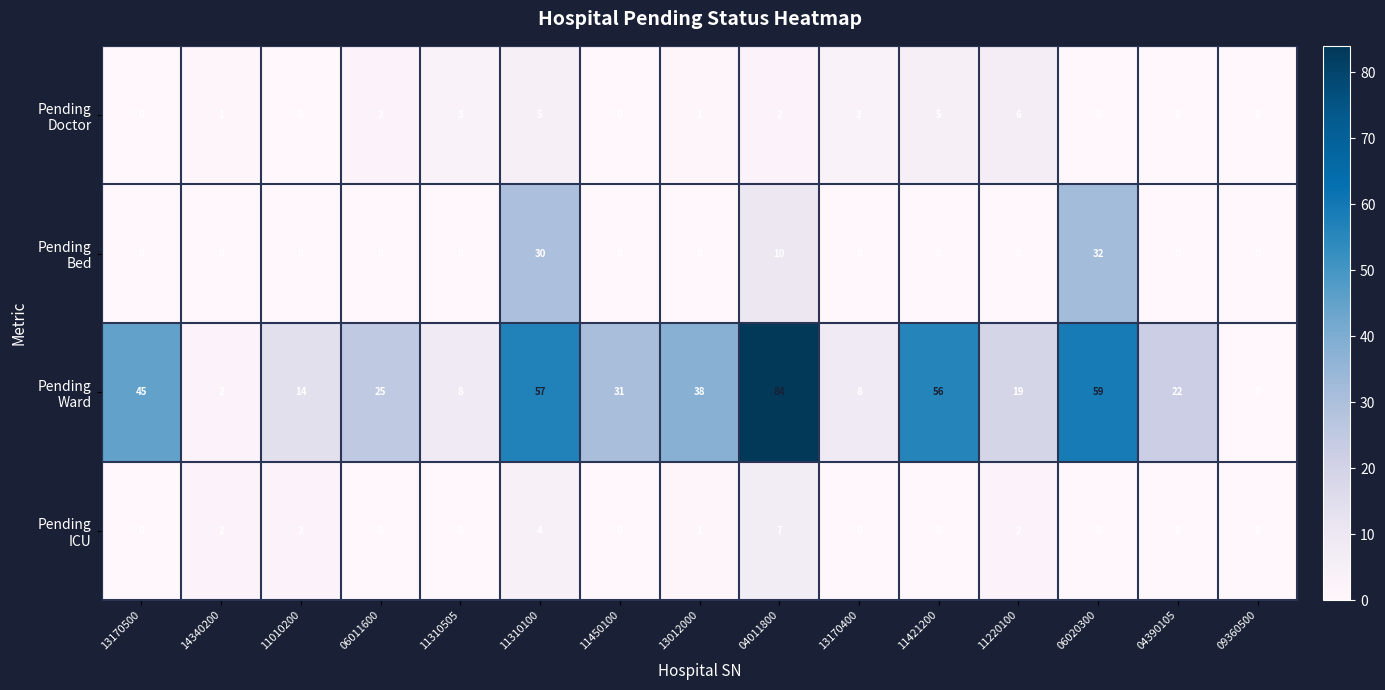

Which category has the highest value across all series?

04011800